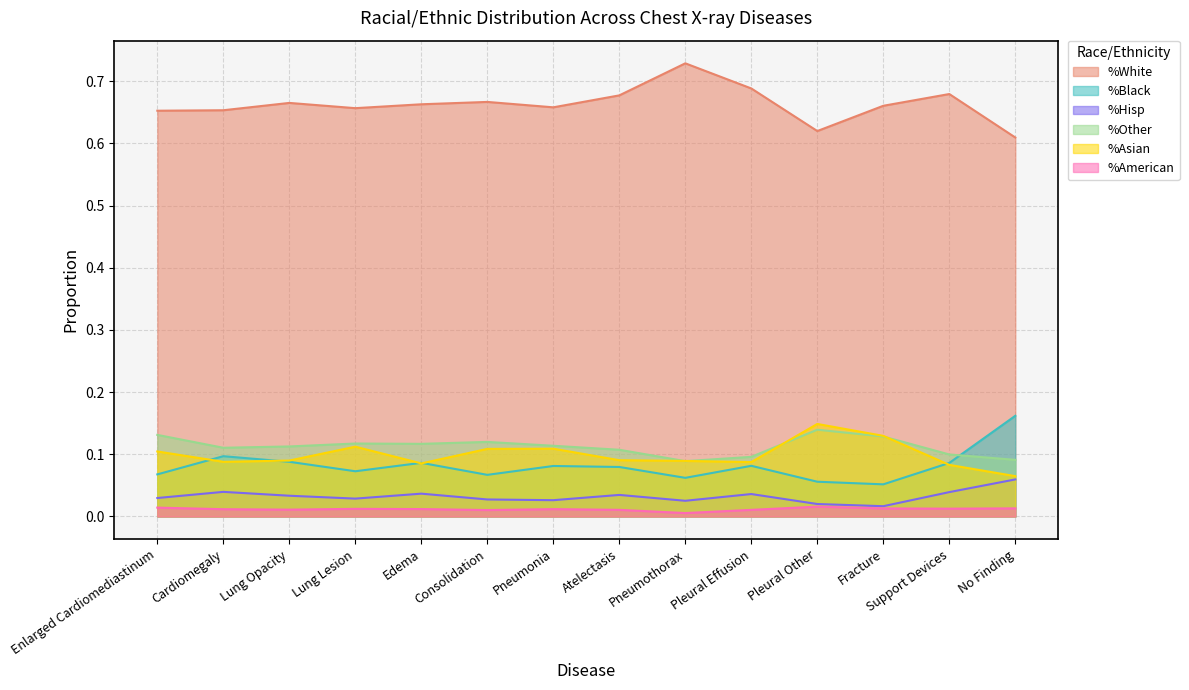

Between Support Devices and No Finding, which series saw the biggest shift?

%Black